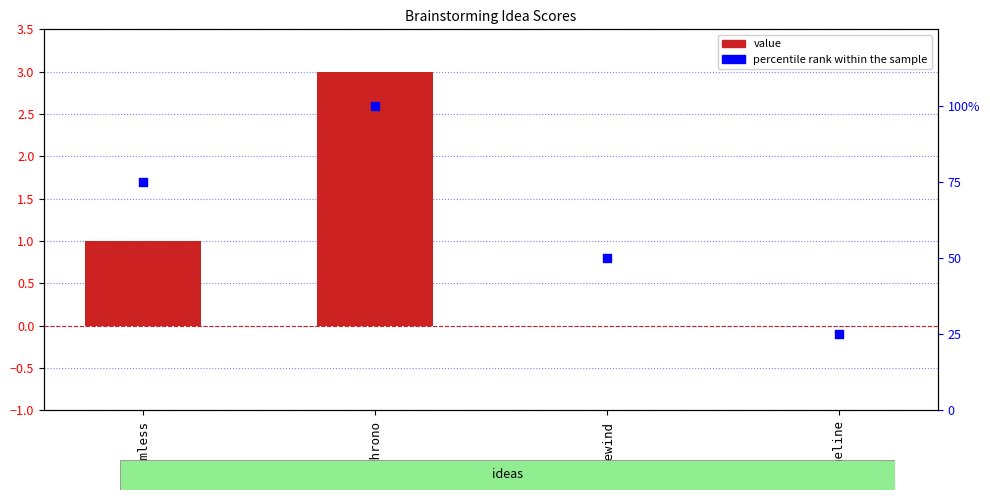

Which series contains the lowest Y value?

value